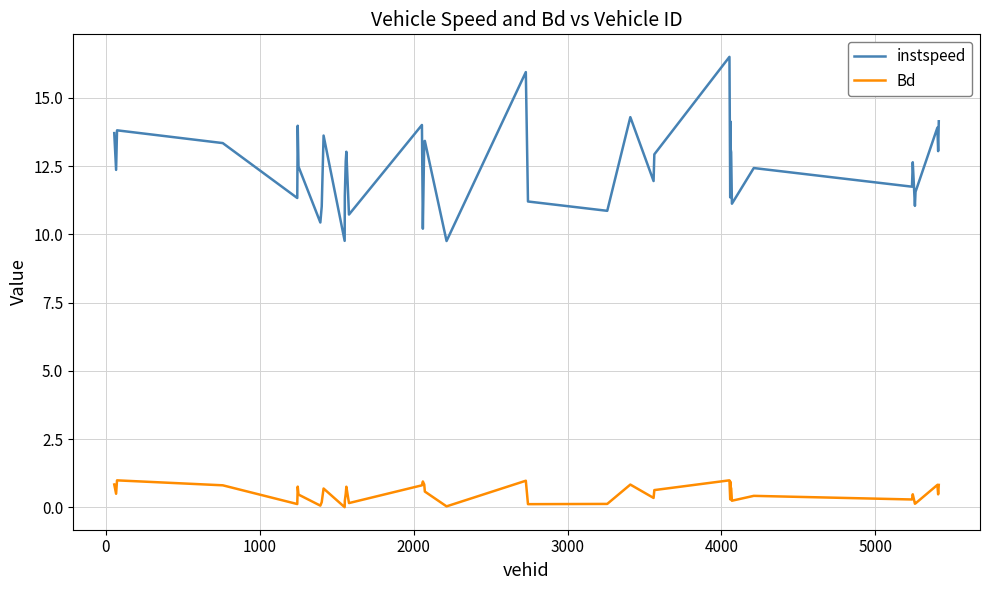

Which series has the largest range (max minus min)?

instspeed